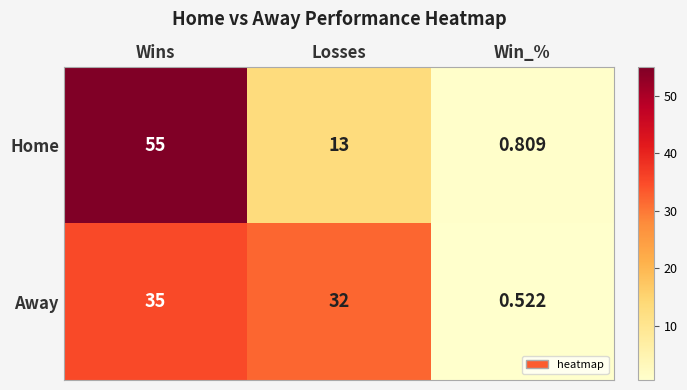

At how many categories does at least one series exceed 35?

1